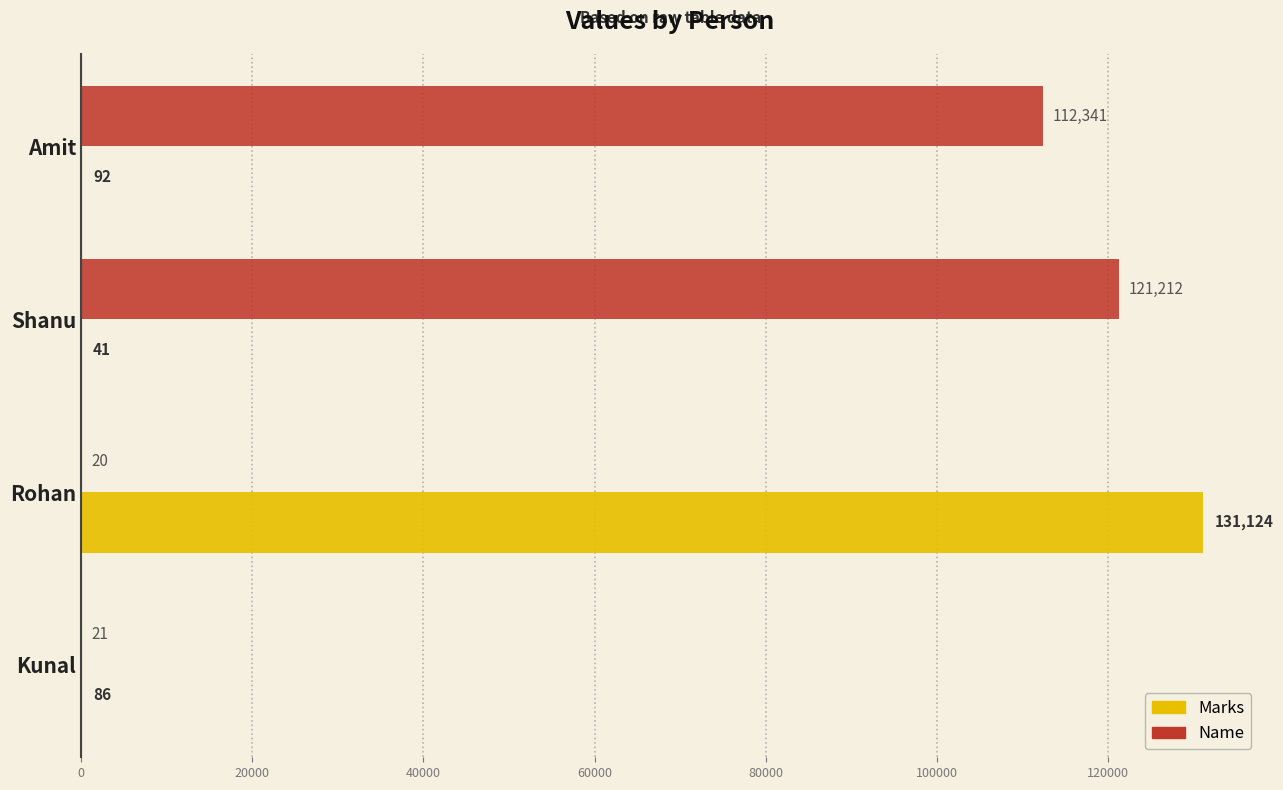

What is the greatest value displayed?

131124